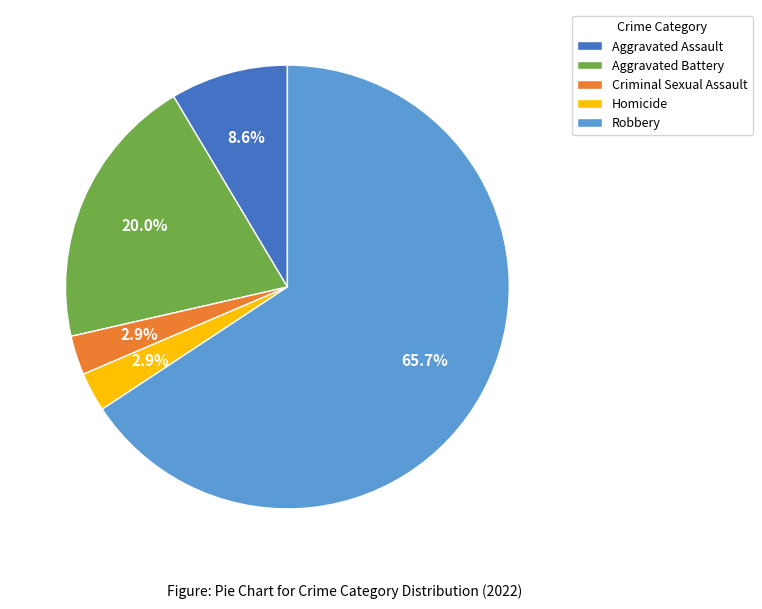

What is the largest slice in the pie chart?

Robbery